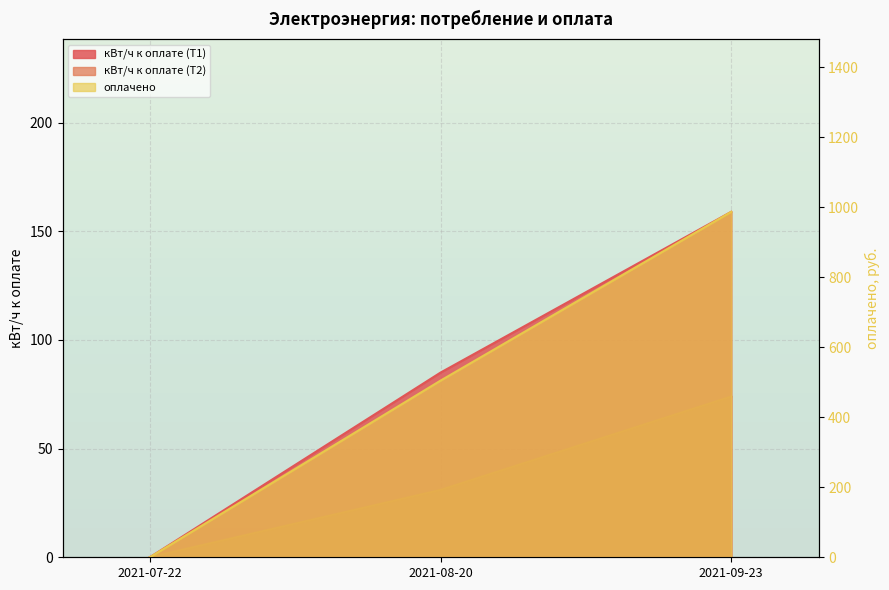

Where does the кВт/ч к оплате (Т1) series first go above 85?

2021-09-23